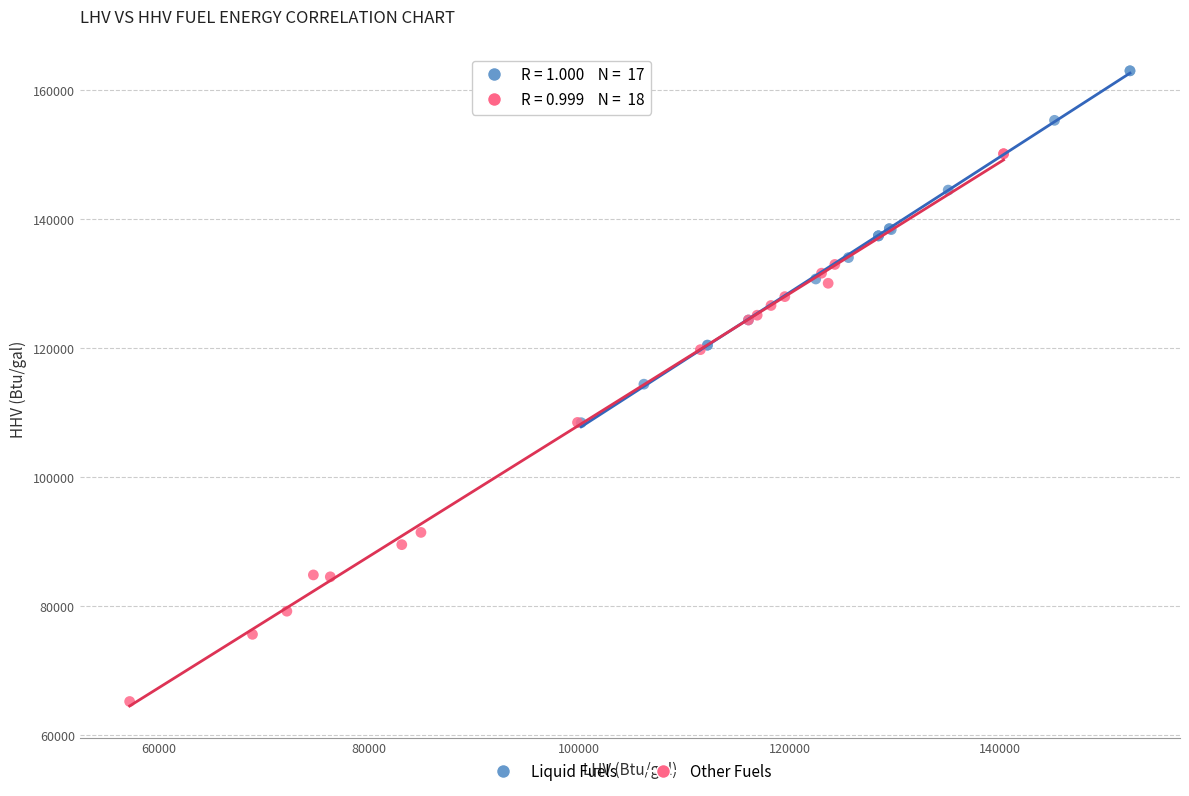

What are all the series names shown in the legend?

Liquid Fuels, Other Fuels